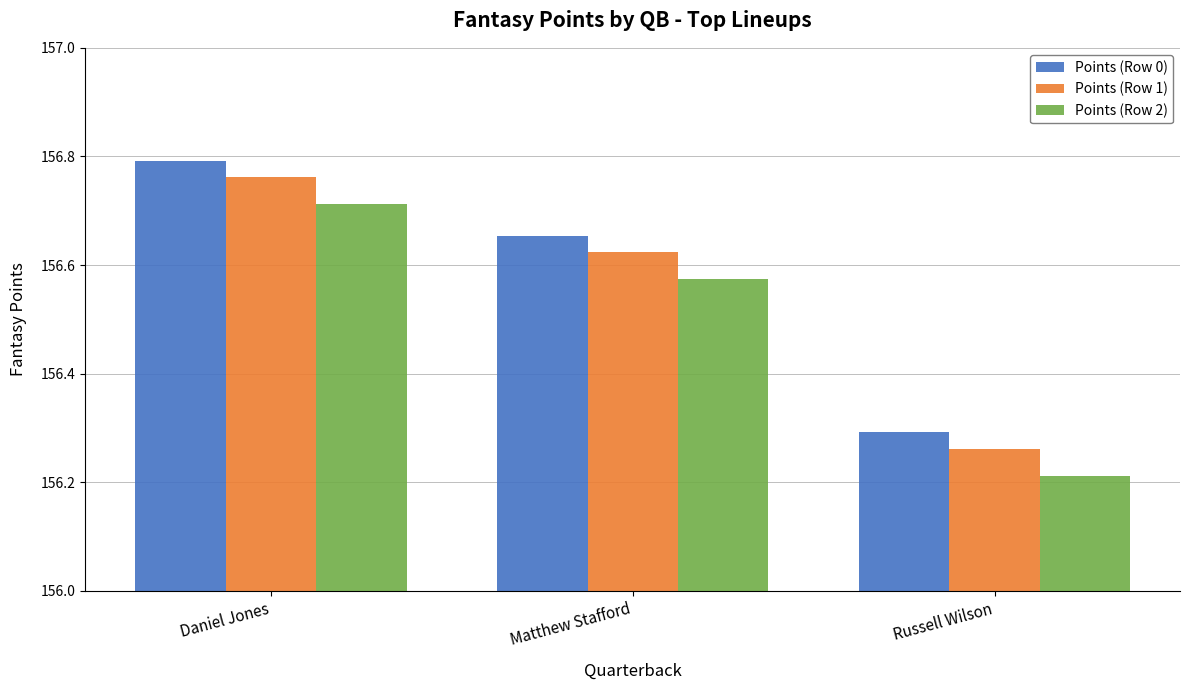

What is the difference between the maximum and minimum values in the Points (Row 1) series?

0.5